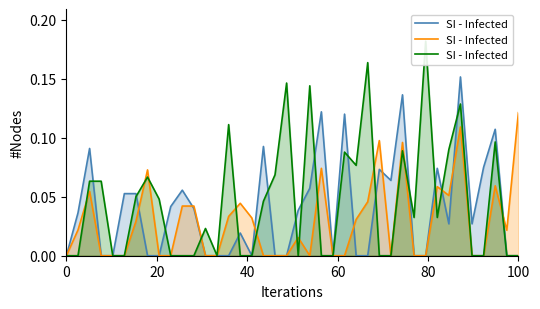

Reading right to left, list all the values displayed in this chart.

0.0	0.0	0.1	0.0	0.0	0.1	0.1	0.0	0.2	0.0	0.1	0.0	0.0	0.2	0.1	0.1	0.0	0.0	0.1	0.0	0.1	0.1	0.0	0.0	0.0	0.1	0.0	0.0	0.0	0.0	0.0	0.0	0.1	0.1	0.0	0.0	0.1	0.1	0.0	0.0